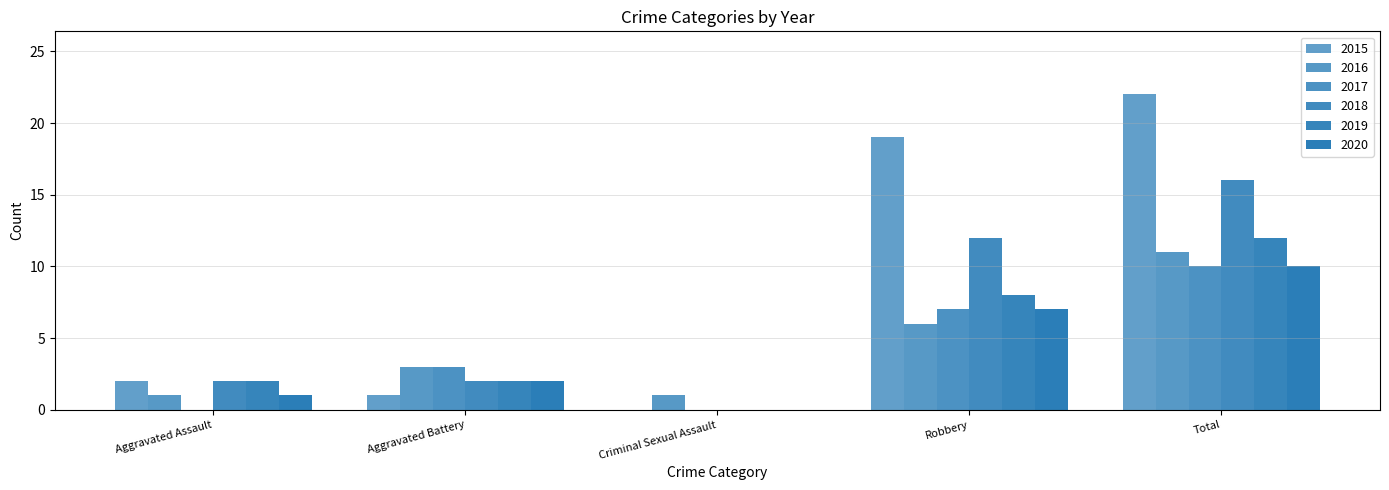

At which label does 2018 reach its peak?

Total